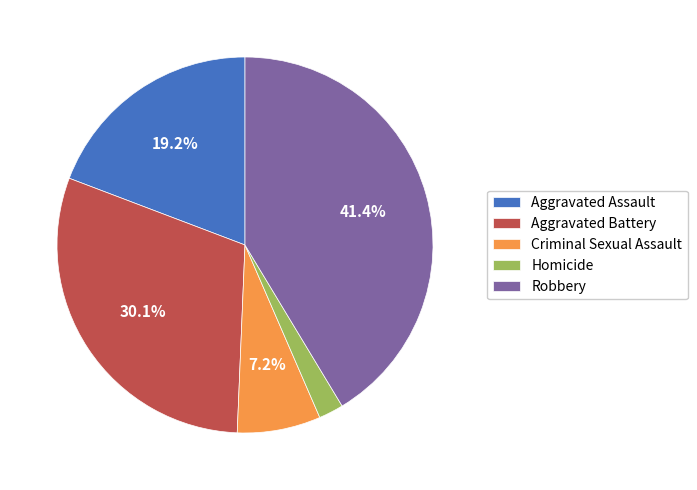

Rank the categories by value from lowest to highest.

Homicide, Criminal Sexual Assault, Aggravated Assault, Aggravated Battery, Robbery